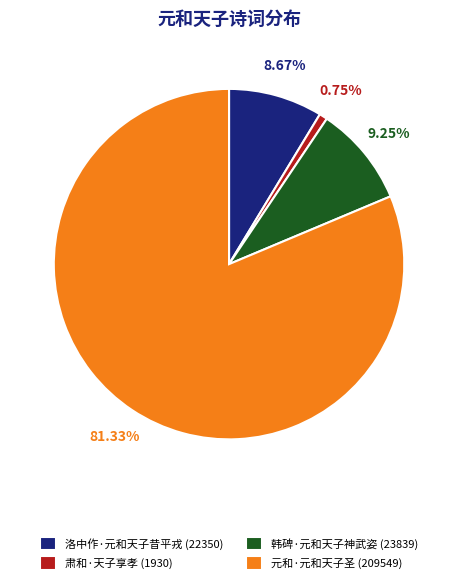

What is the ratio of the value at 元和·元和天子圣 to the value at 肃和·天子享孝?

108.6